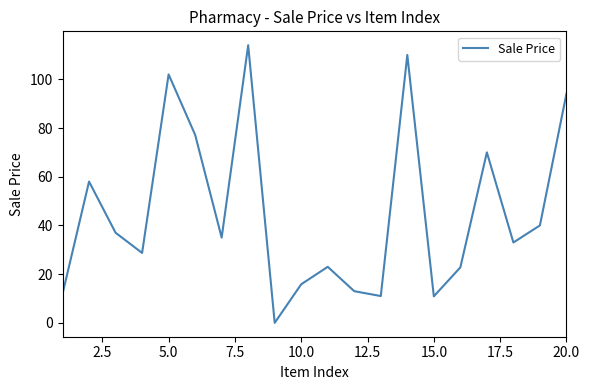

What is the maximum value shown in the chart?

114.0